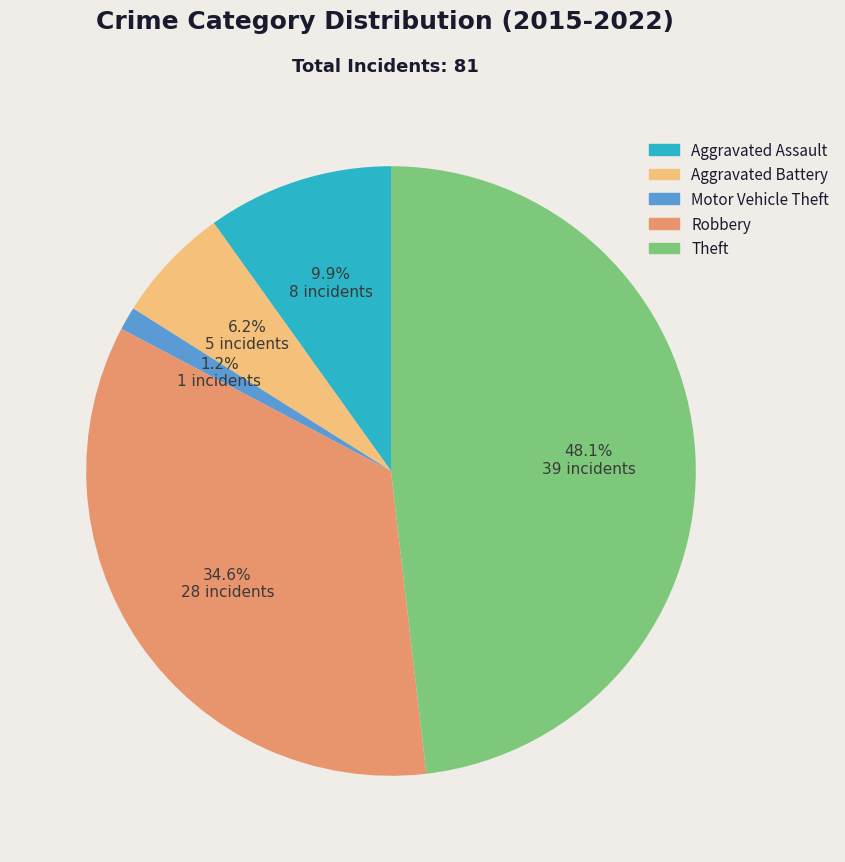

Does any single category account for the majority?

No